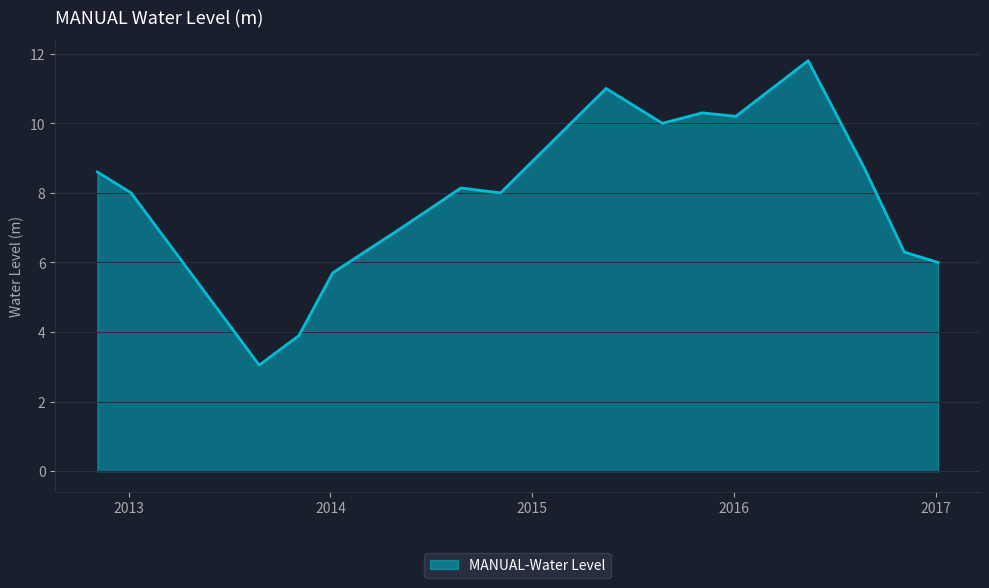

What is the maximum value shown in the chart?

11.8